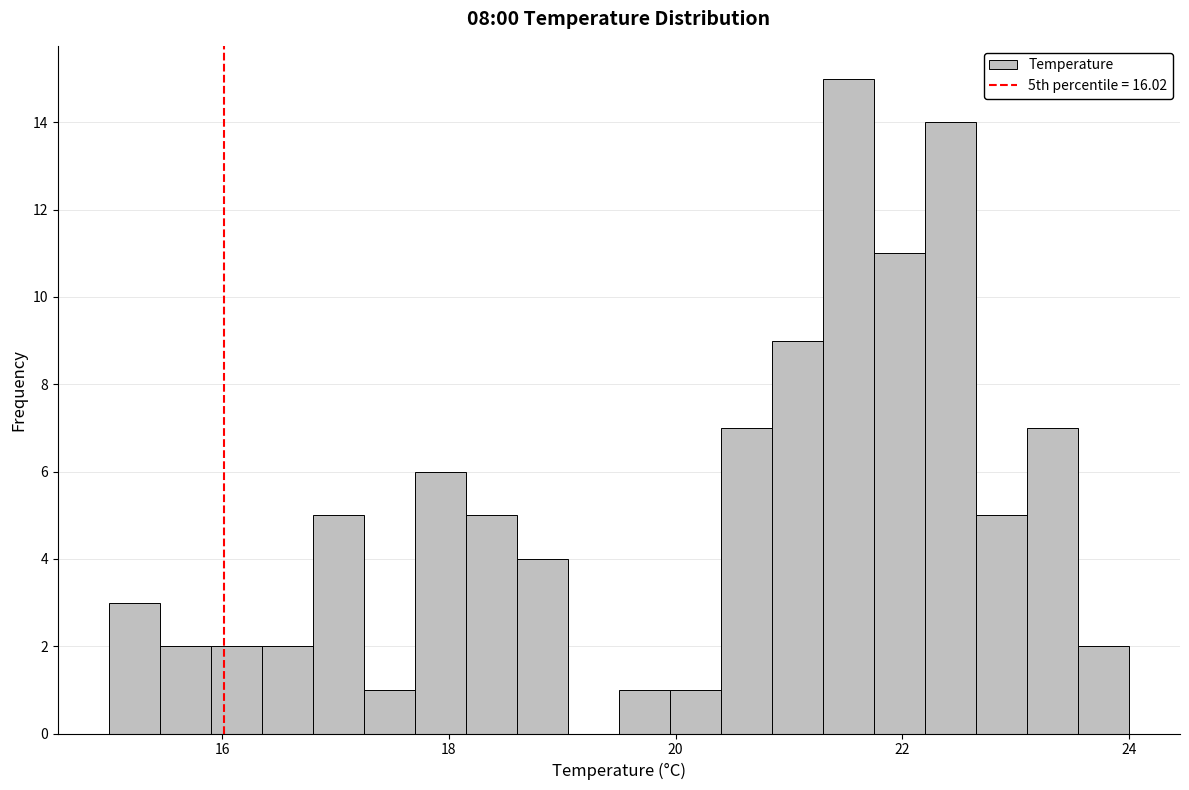

Read against the x-axis, roughly where is the centre of the tallest bar?

21.6